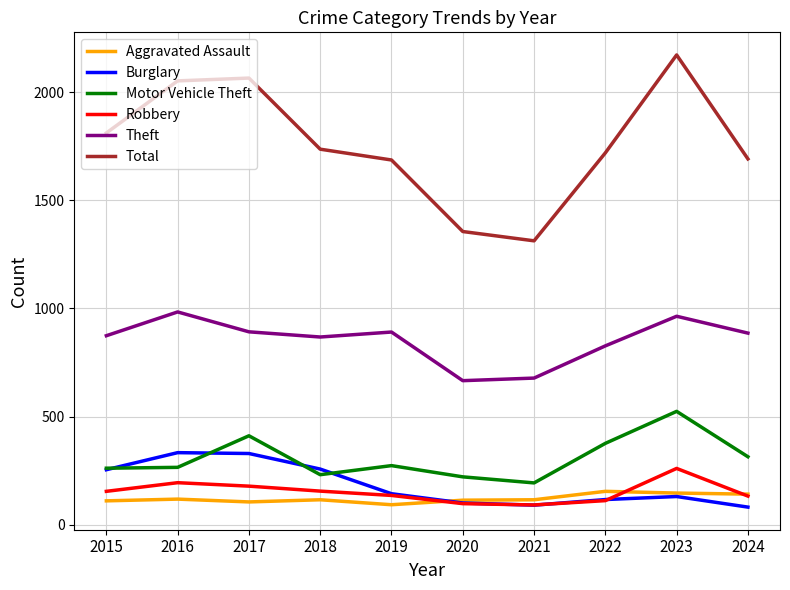

True or false: Aggravated Assault and Theft intersect in this chart.

False